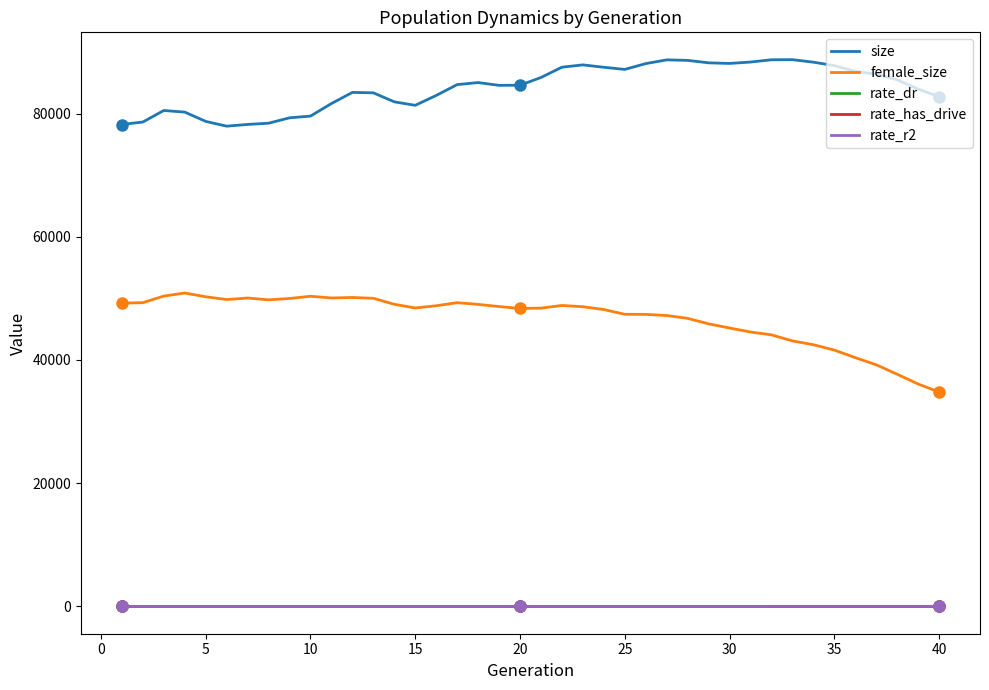

What is the difference between the maximum and second lowest values in the rate_dr series?

0.5